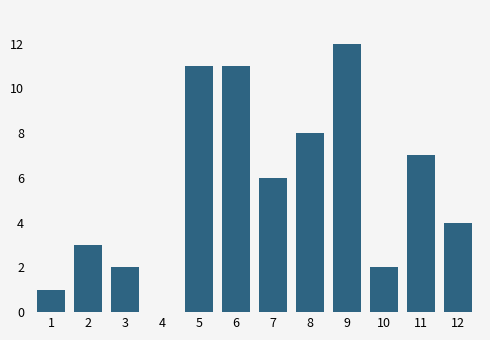

Reading left to right, transcribe all the data shown in this chart.

1=1	2=3	3=2	4=0	5=11	6=11	7=6	8=8	9=12	10=2	11=7	12=4